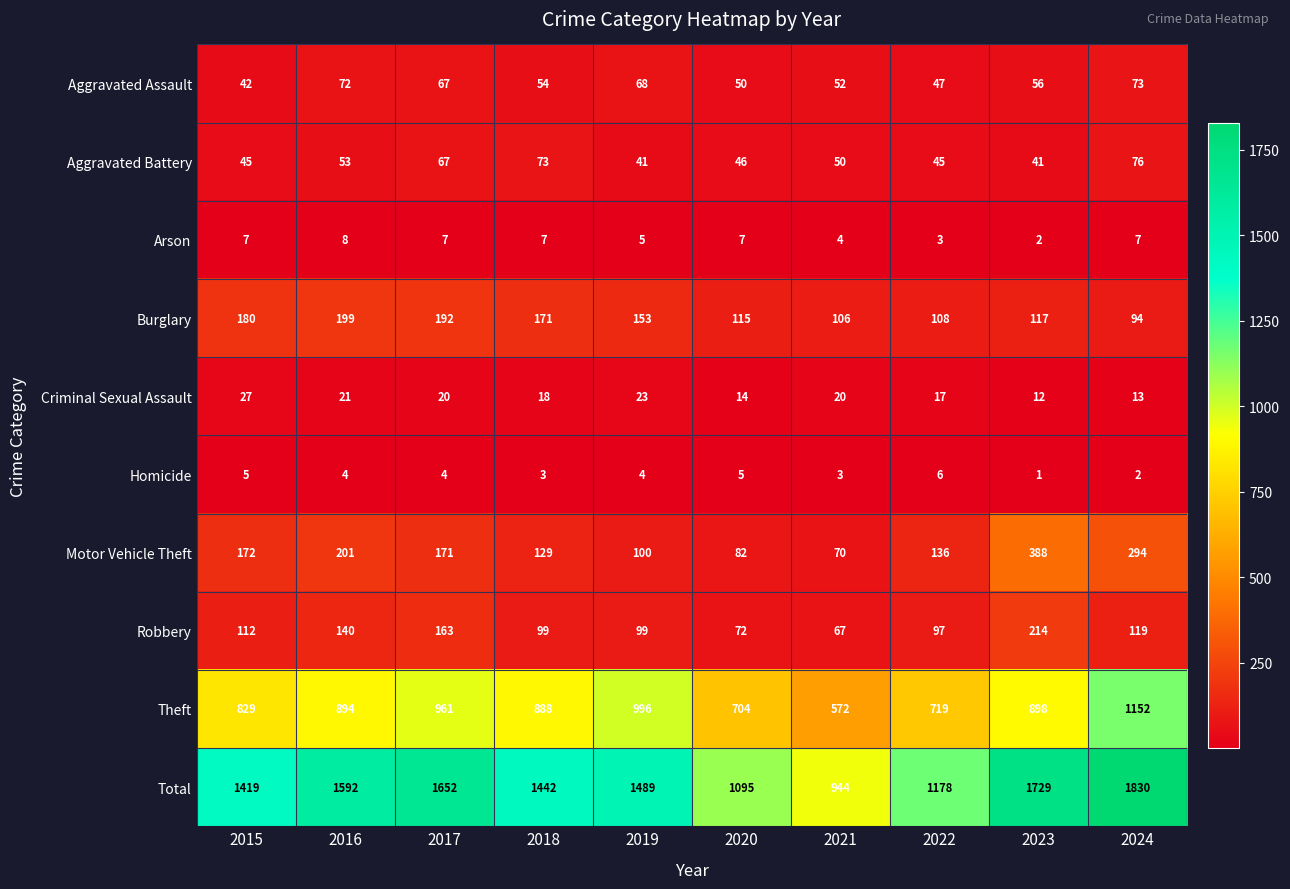

Rank the series at 2019 from highest to lowest value.

Total, Theft, Burglary, Motor Vehicle Theft, Robbery, Aggravated Assault, Aggravated Battery, Criminal Sexual Assault, Arson, Homicide